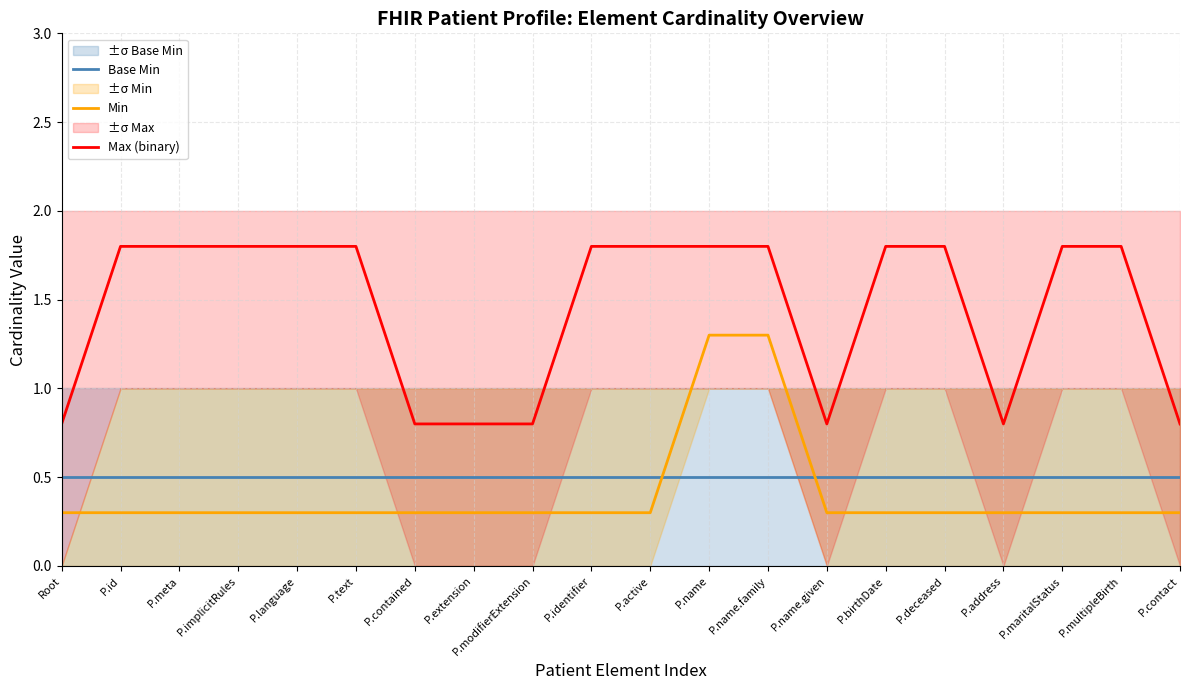

Reading left to right, what are all the values shown in this chart?

Base Min: Root=0.5	P.id=0.5	P.meta=0.5	P.implicitRules=0.5	P.language=0.5	P.text=0.5	P.contained=0.5	P.extension=0.5	P.modifierExtension=0.5	P.identifier=0.5	P.active=0.5	P.name=0.5	P.name.family=0.5	P.name.given=0.5	P.birthDate=0.5	P.deceased=0.5	P.address=0.5	P.maritalStatus=0.5	P.multipleBirth=0.5	P.contact=0.5
Min: Root=0.3	P.id=0.3	P.meta=0.3	P.implicitRules=0.3	P.language=0.3	P.text=0.3	P.contained=0.3	P.extension=0.3	P.modifierExtension=0.3	P.identifier=0.3	P.active=0.3	P.name=1.3	P.name.family=1.3	P.name.given=0.3	P.birthDate=0.3	P.deceased=0.3	P.address=0.3	P.maritalStatus=0.3	P.multipleBirth=0.3	P.contact=0.3
Max (binary): Root=0.8	P.id=1.8	P.meta=1.8	P.implicitRules=1.8	P.language=1.8	P.text=1.8	P.contained=0.8	P.extension=0.8	P.modifierExtension=0.8	P.identifier=1.8	P.active=1.8	P.name=1.8	P.name.family=1.8	P.name.given=0.8	P.birthDate=1.8	P.deceased=1.8	P.address=0.8	P.maritalStatus=1.8	P.multipleBirth=1.8	P.contact=0.8